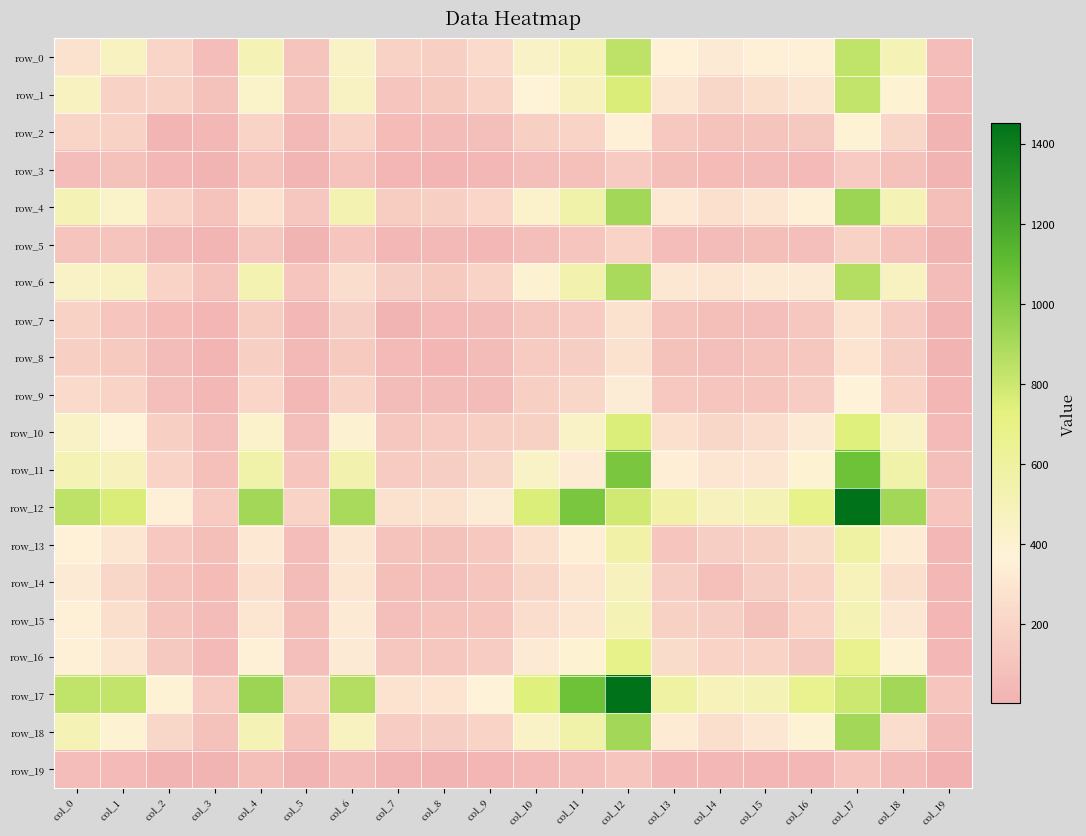

At how many categories does at least one series exceed 699?

9